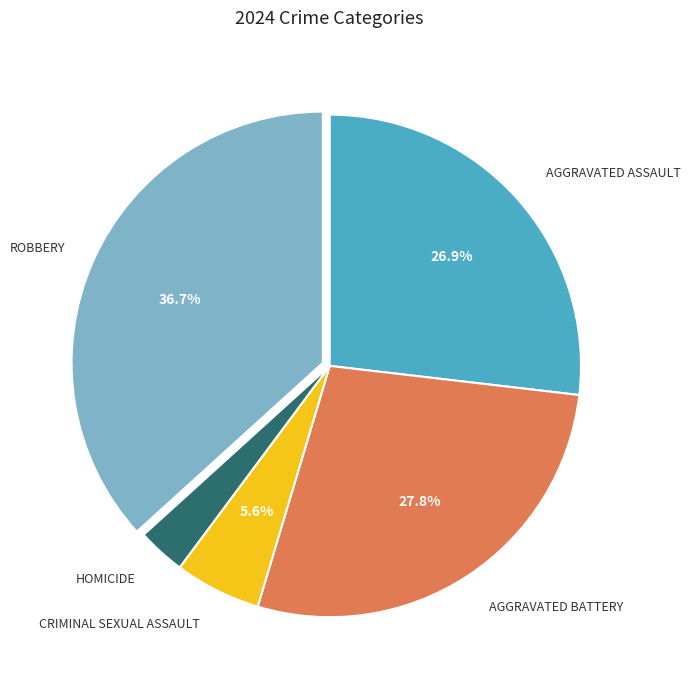

Is there any slice that represents more than half of the pie?

No